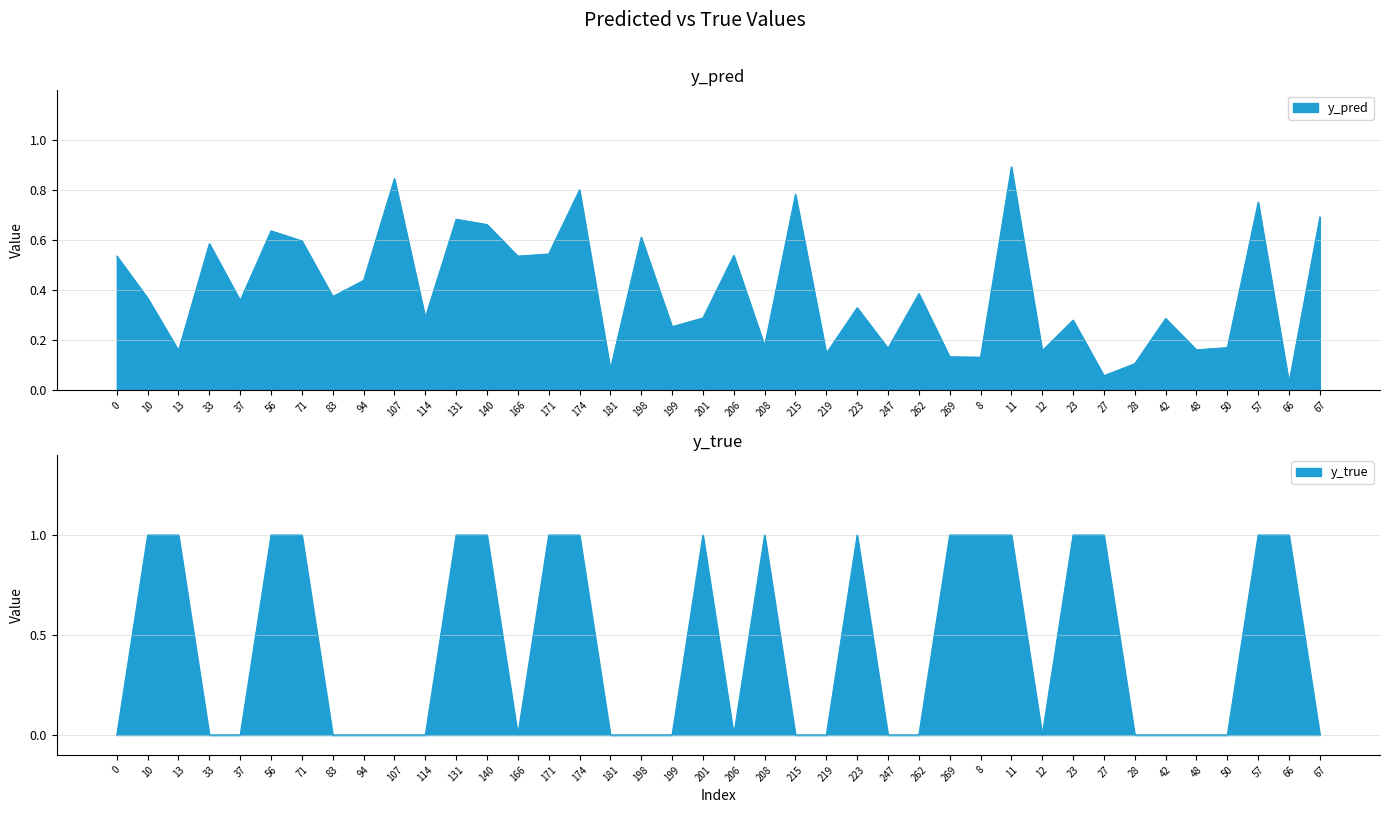

True or false: y_pred and y_true intersect in this chart.

True